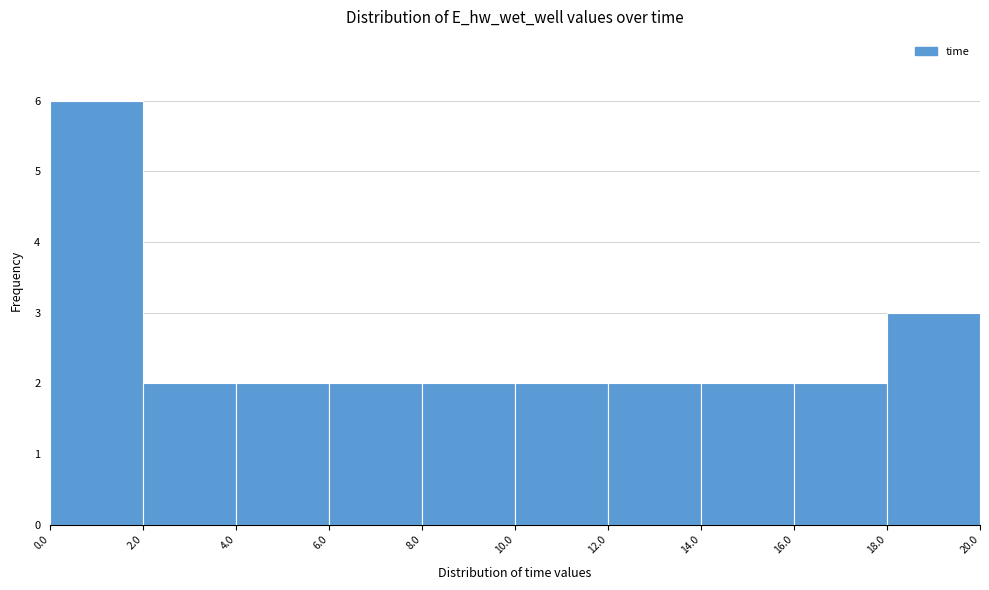

Over which range of the x-axis is the bar tallest?

0.0 to 2.0